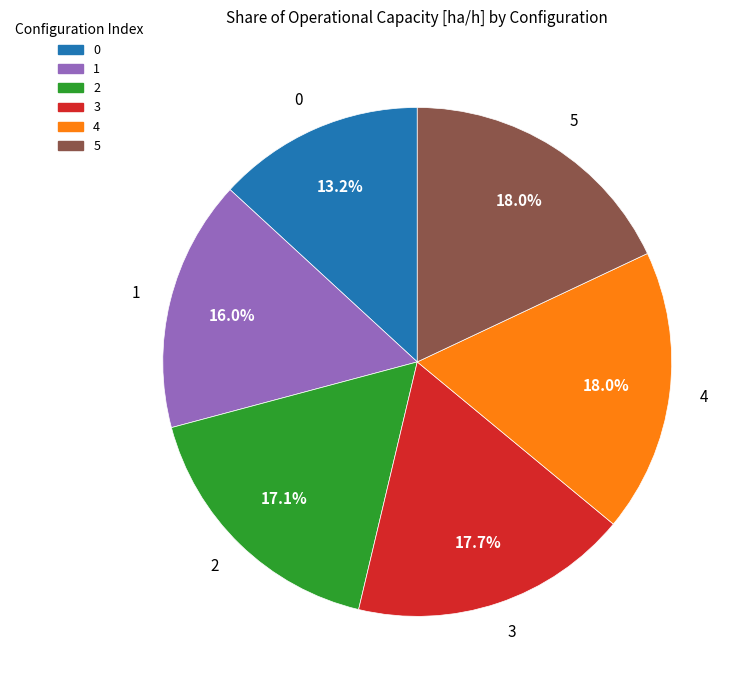

Is the sum of 0 and 5 greater than half?

No